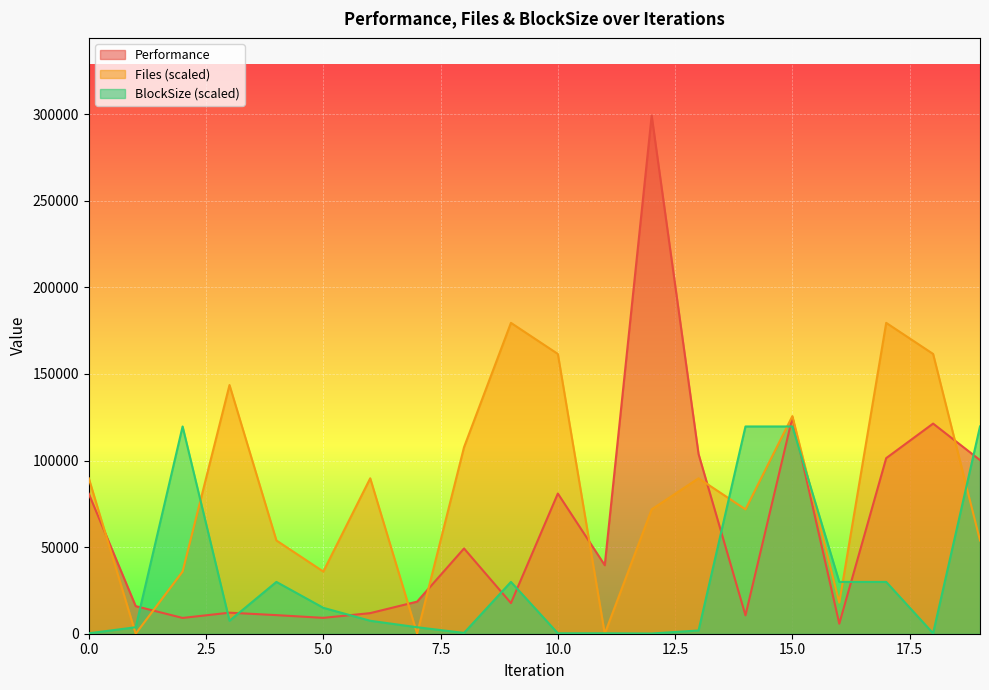

The BlockSize series shows 106.7 at 10. True or false?

False